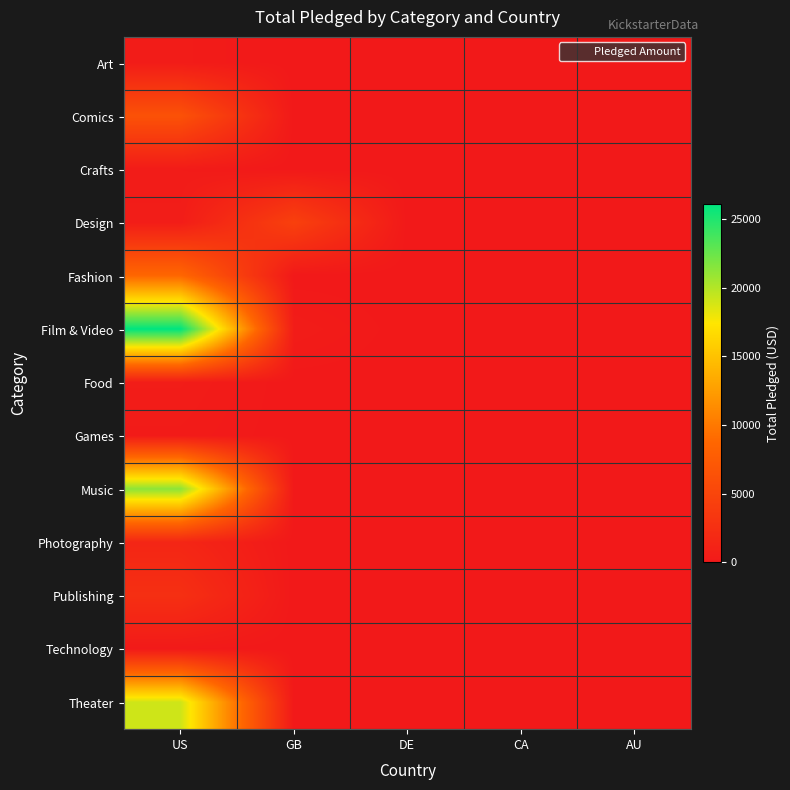

Reading left to right, list all the values displayed in this chart.

Art: US=343	GB=0	DE=0	CA=0	AU=0
Comics: US=6419	GB=0	DE=0	CA=0	AU=0
Crafts: US=306	GB=0	DE=0	CA=0	AU=0
Design: US=466	GB=4453	DE=0	CA=0	AU=0
Fashion: US=8795	GB=0	DE=0	CA=0	AU=0
Film & Video: US=26125	GB=413	DE=0	CA=0	AU=0
Food: US=425	GB=0	DE=0	CA=0	AU=0
Games: US=281	GB=0	DE=0	CA=0	AU=0
Music: US=21312	GB=20	DE=0	CA=0	AU=0
Photography: US=1488	GB=0	DE=0	CA=0	AU=0
Publishing: US=2525	GB=0	DE=0	CA=0	AU=0
Technology: US=101	GB=0	DE=0	CA=0	AU=0
Theater: US=19053	GB=0	DE=0	CA=0	AU=0